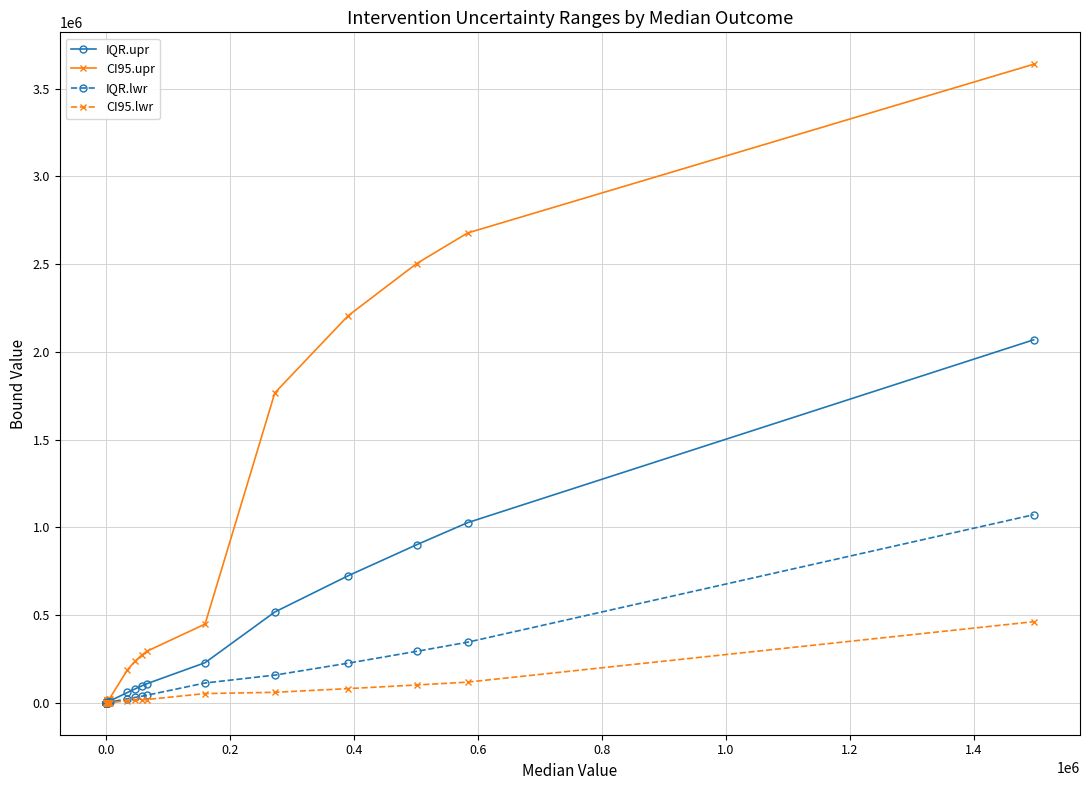

Which series has the largest range (max minus min)?

CI95.upr